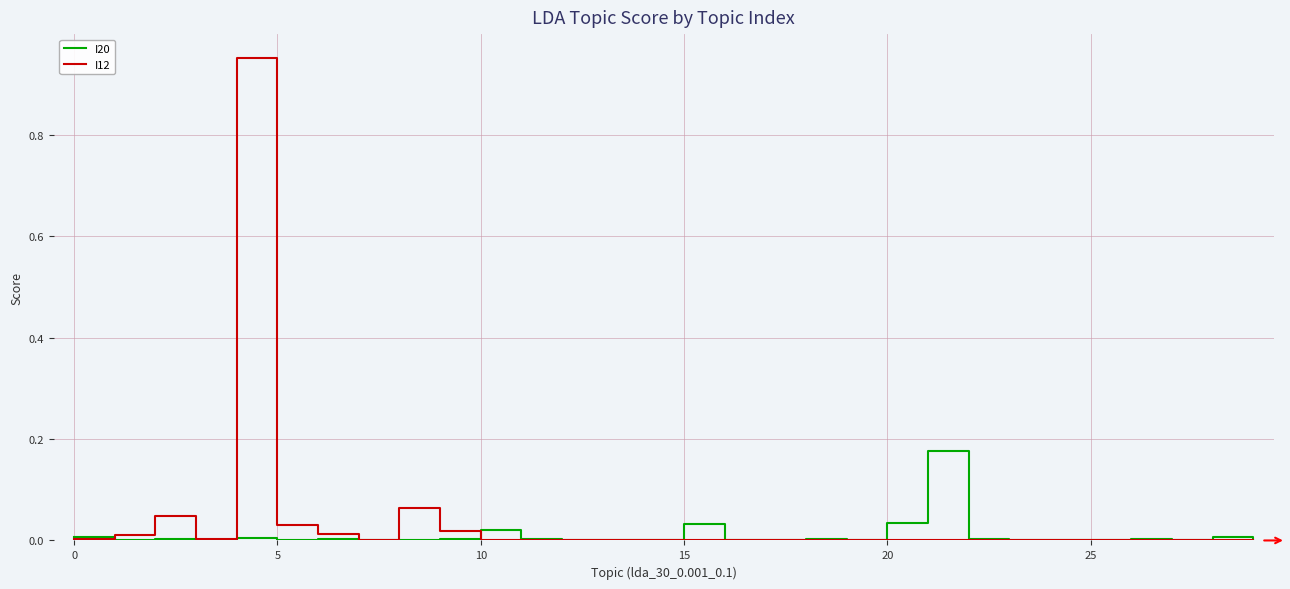

List the series in order of their peak value, highest first.

I12, I20